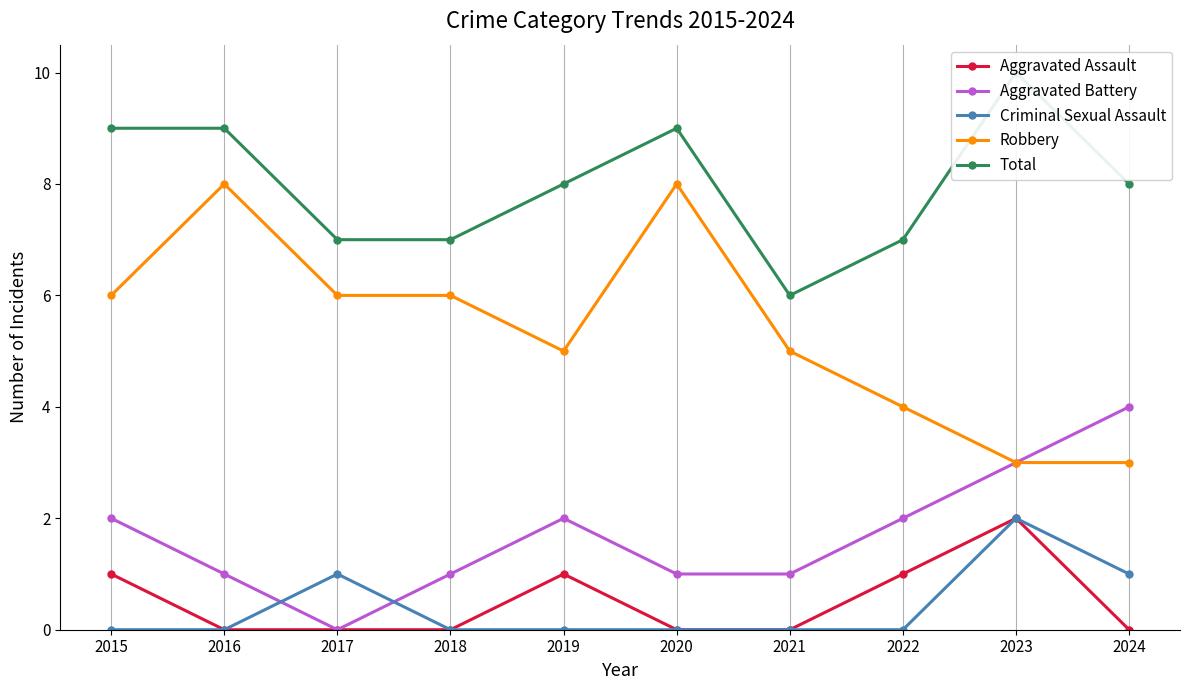

What are all the series names shown in the legend?

Aggravated Assault, Aggravated Battery, Criminal Sexual Assault, Robbery, Total